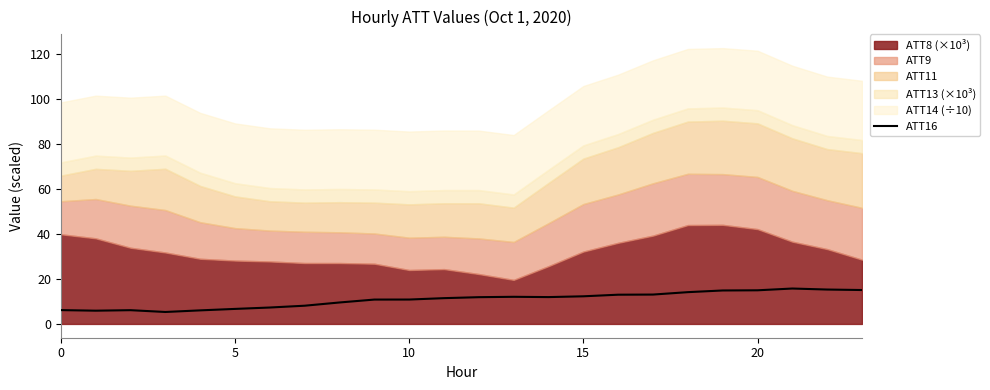

The chart shows a value of 7.3 at 6. True or false?

True